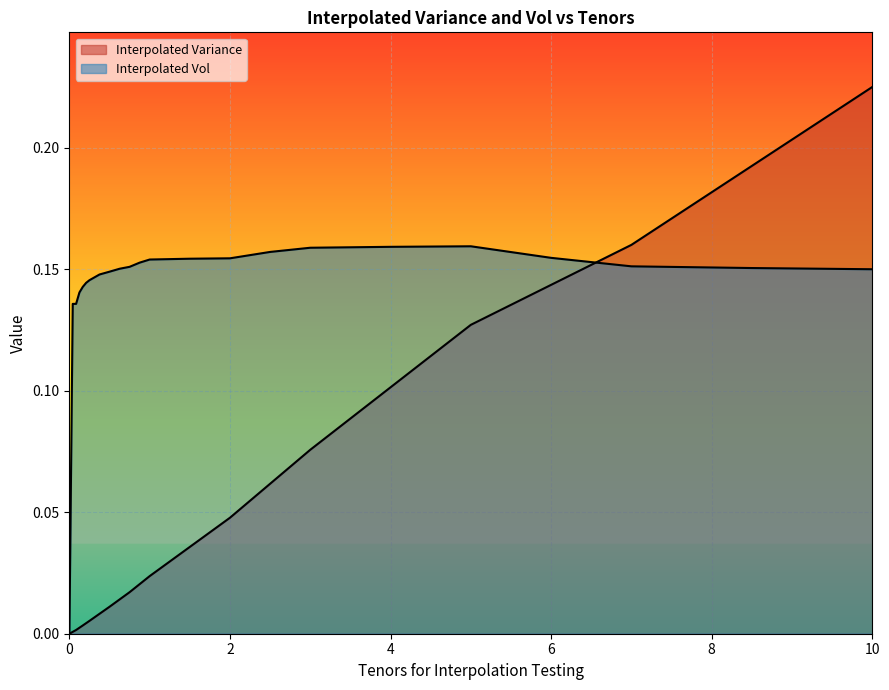

List the series in order of their overall mean, highest first.

Interpolated Vol, Interpolated Variance